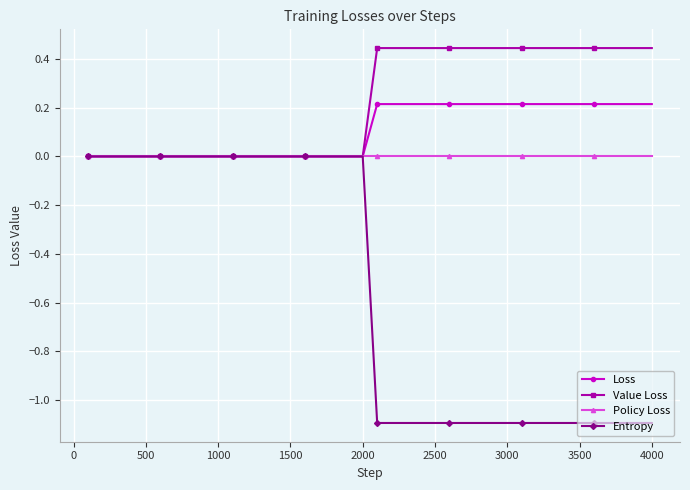

Which series has the widest spread of values?

Entropy